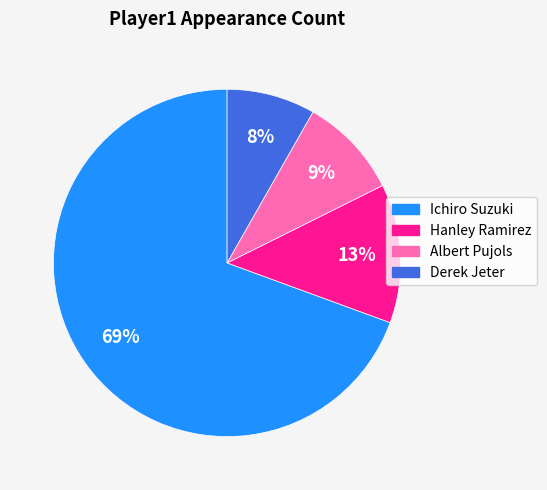

To the nearest percent, what portion does Albert Pujols represent?

9%